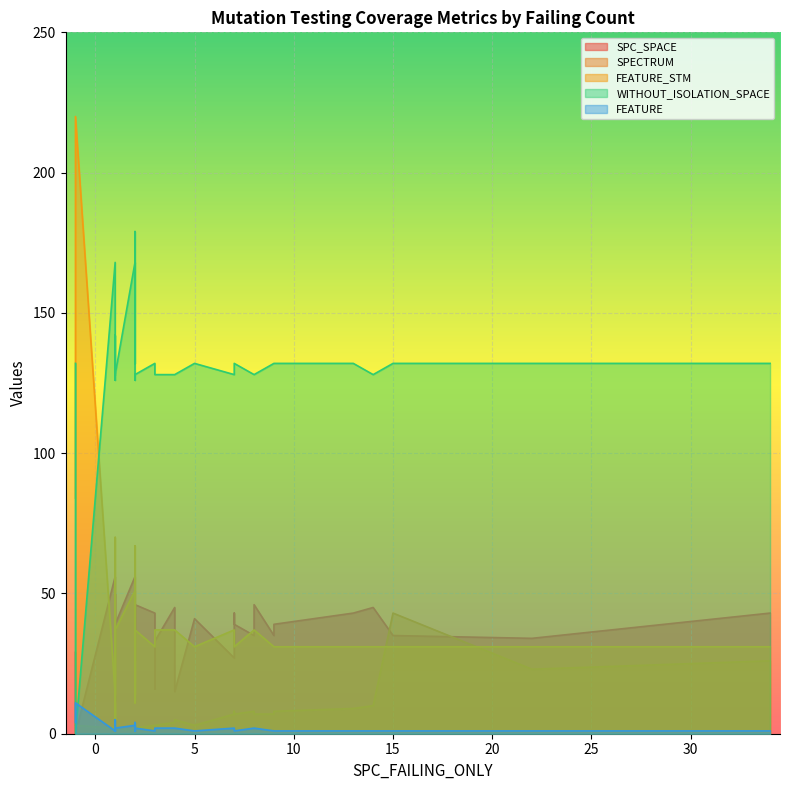

True or false: FEATURE_STM and SPC_SPACE cross at least once.

True